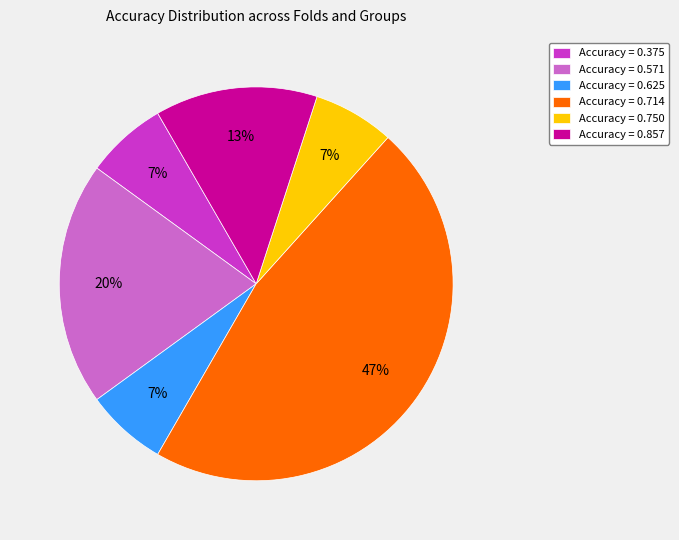

To the nearest percent, what is the average slice percentage?

17%